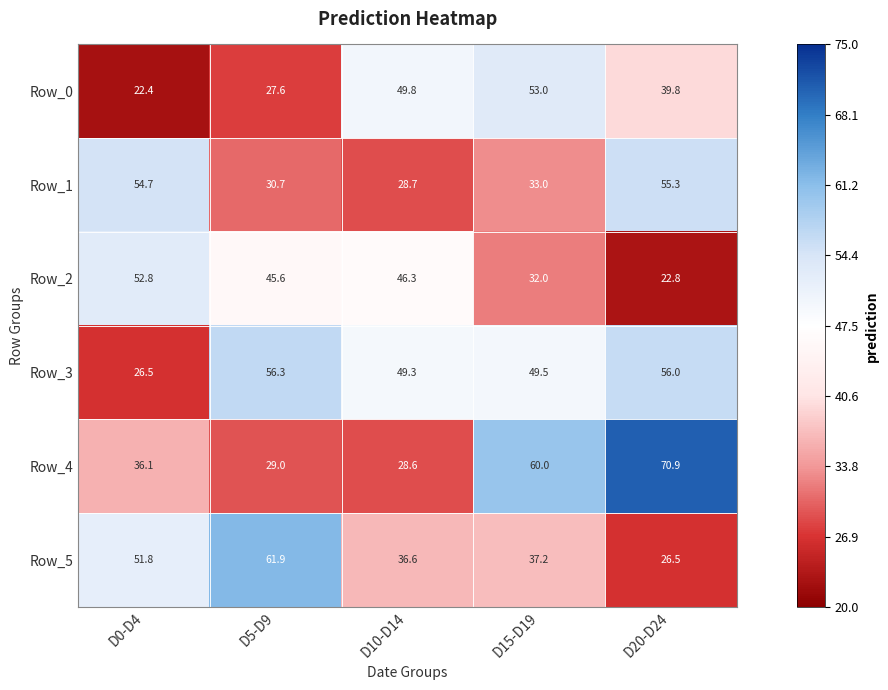

List the labels in order of Row_2 value, smallest first.

D20-D24, D15-D19, D5-D9, D10-D14, D0-D4